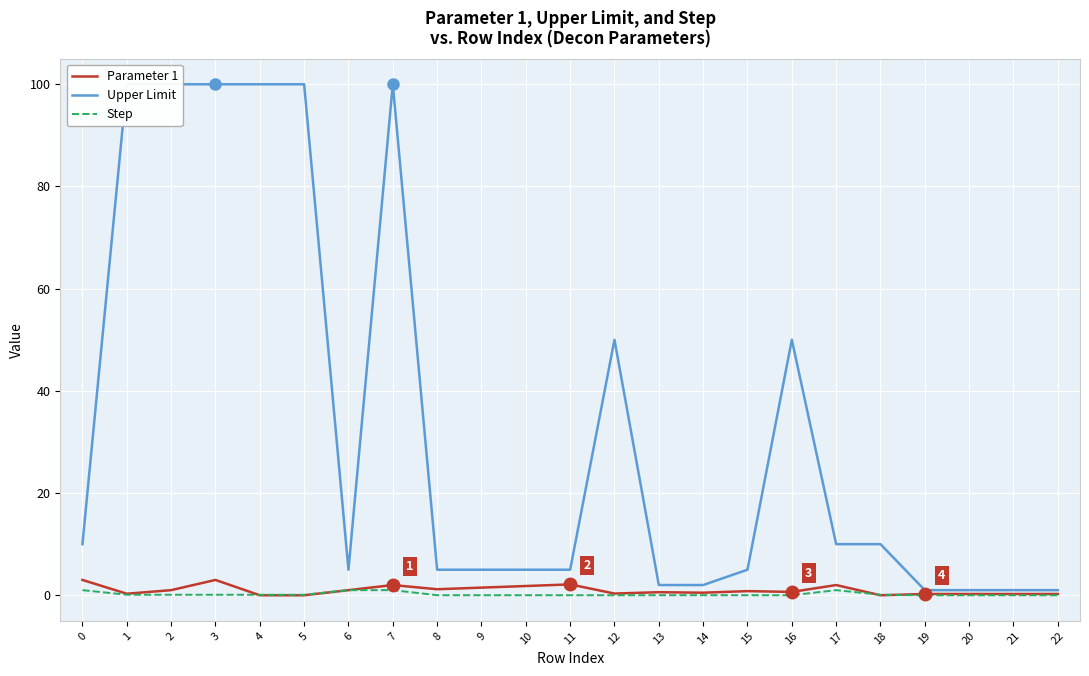

Reading left to right, transcribe all the data shown in this chart.

Parameter 1: 3.0	0.3	1.0	3.0	0.0	0.0	1.0	2.0	1.2	1.5	1.8	2.1	0.3	0.6	0.5	0.8	0.7	2.0	0.0	0.2	0.2	0.2	0.2
Upper Limit: 10.0	100.0	100.0	100.0	100.0	100.0	5.0	100.0	5.0	5.0	5.0	5.0	50.0	2.0	2.0	5.0	50.0	10.0	10.0	1.0	1.0	1.0	1.0
Step: 1.0	0.1	0.1	0.1	0.1	0.1	1.0	1.0	0.0	0.0	0.0	0.0	0.0	0.0	0.0	0.0	0.0	1.0	0.1	0.0	0.0	0.0	0.0